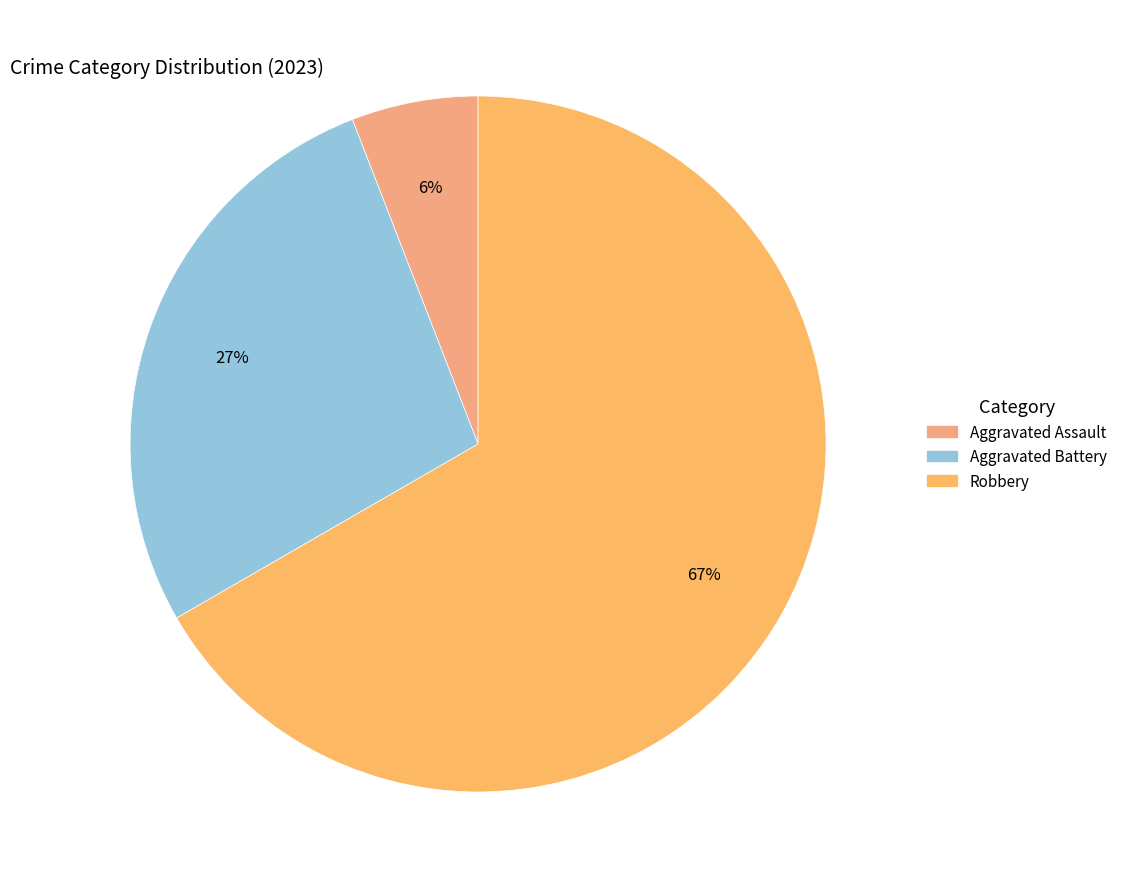

Which slice is the smallest?

Aggravated Assault